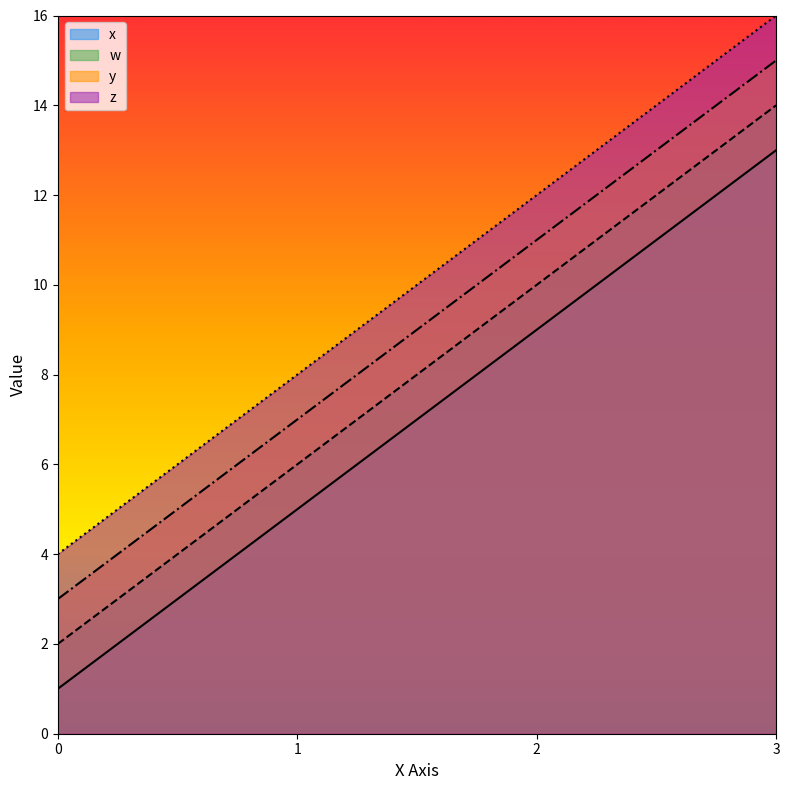

Count the number of data series in this chart.

4